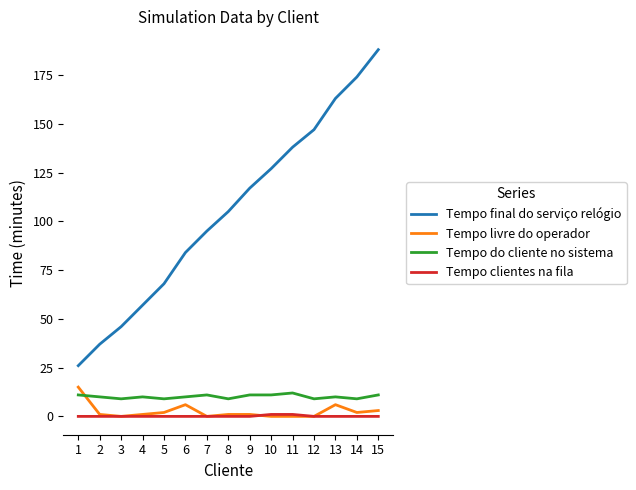

What is the difference between the maximum and second lowest values in the Tempo final do serviço relógio series?

151